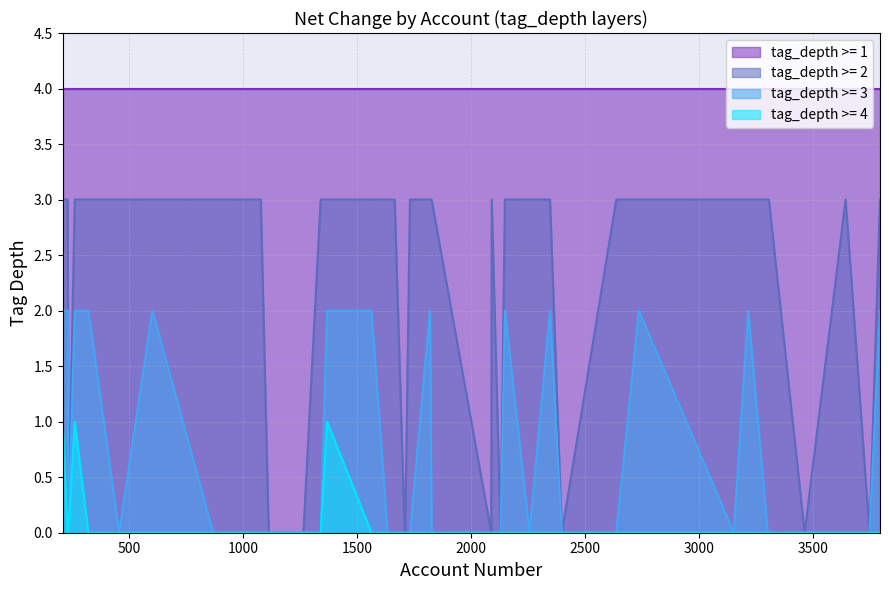

The depth_1 series shows 2 at 12. True or false?

False